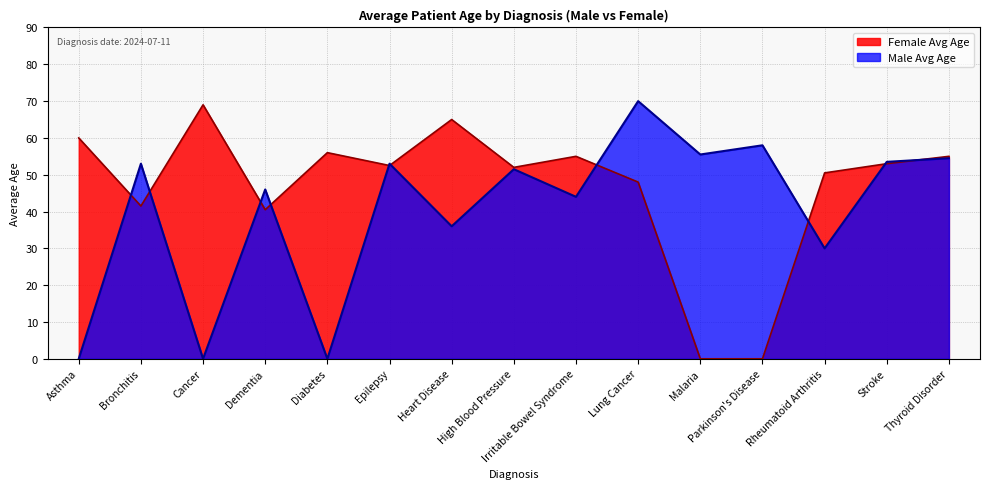

How many series are shown in this chart?

2